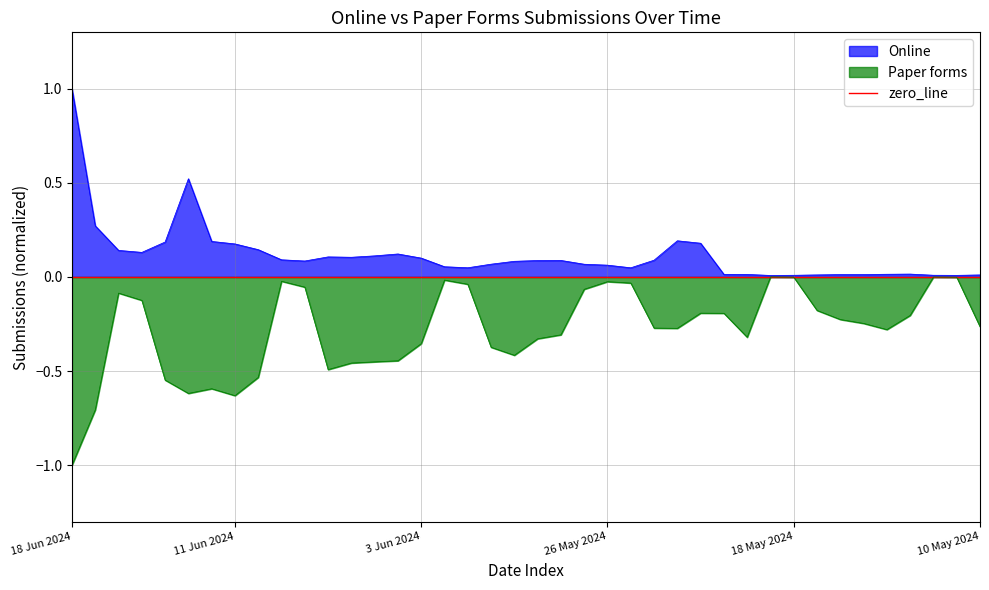

What is the smallest value displayed?

-1.0